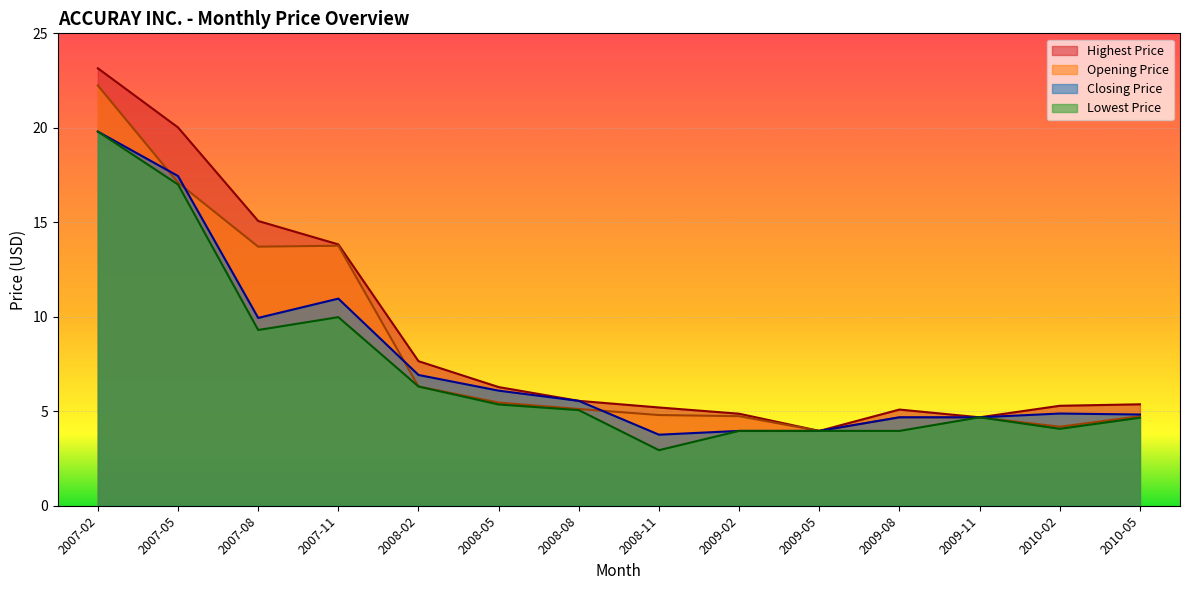

Does the chart display data point markers on the line(s)?

No